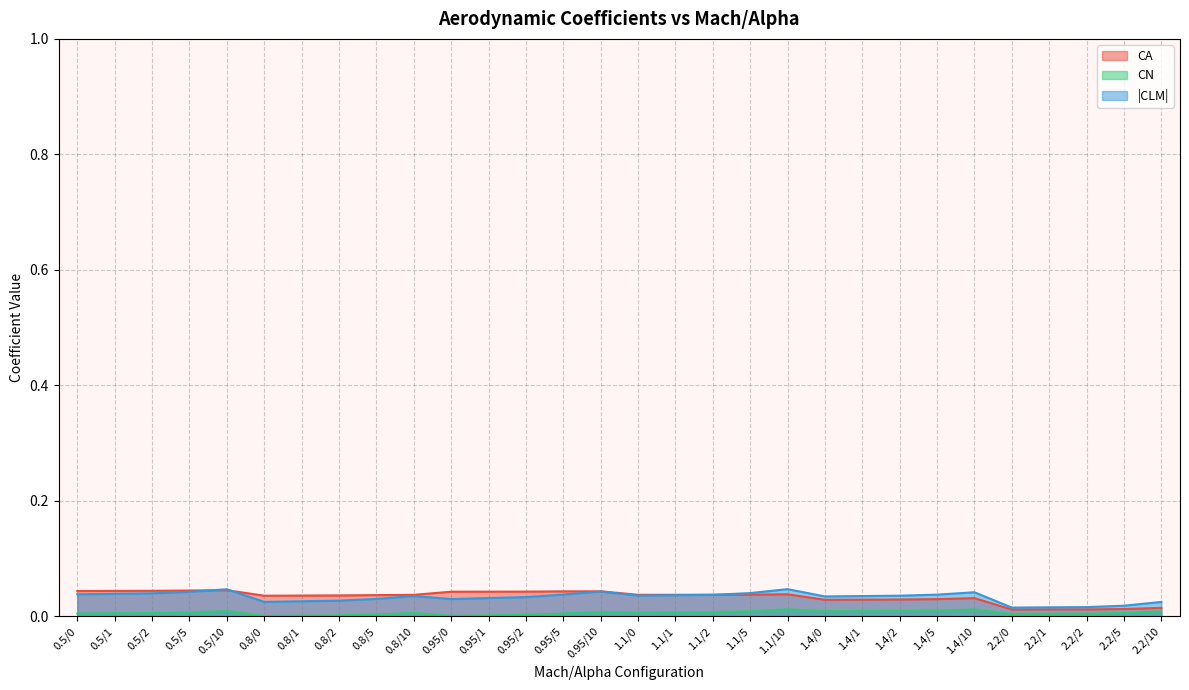

Does the chart display data point markers on the line(s)?

No